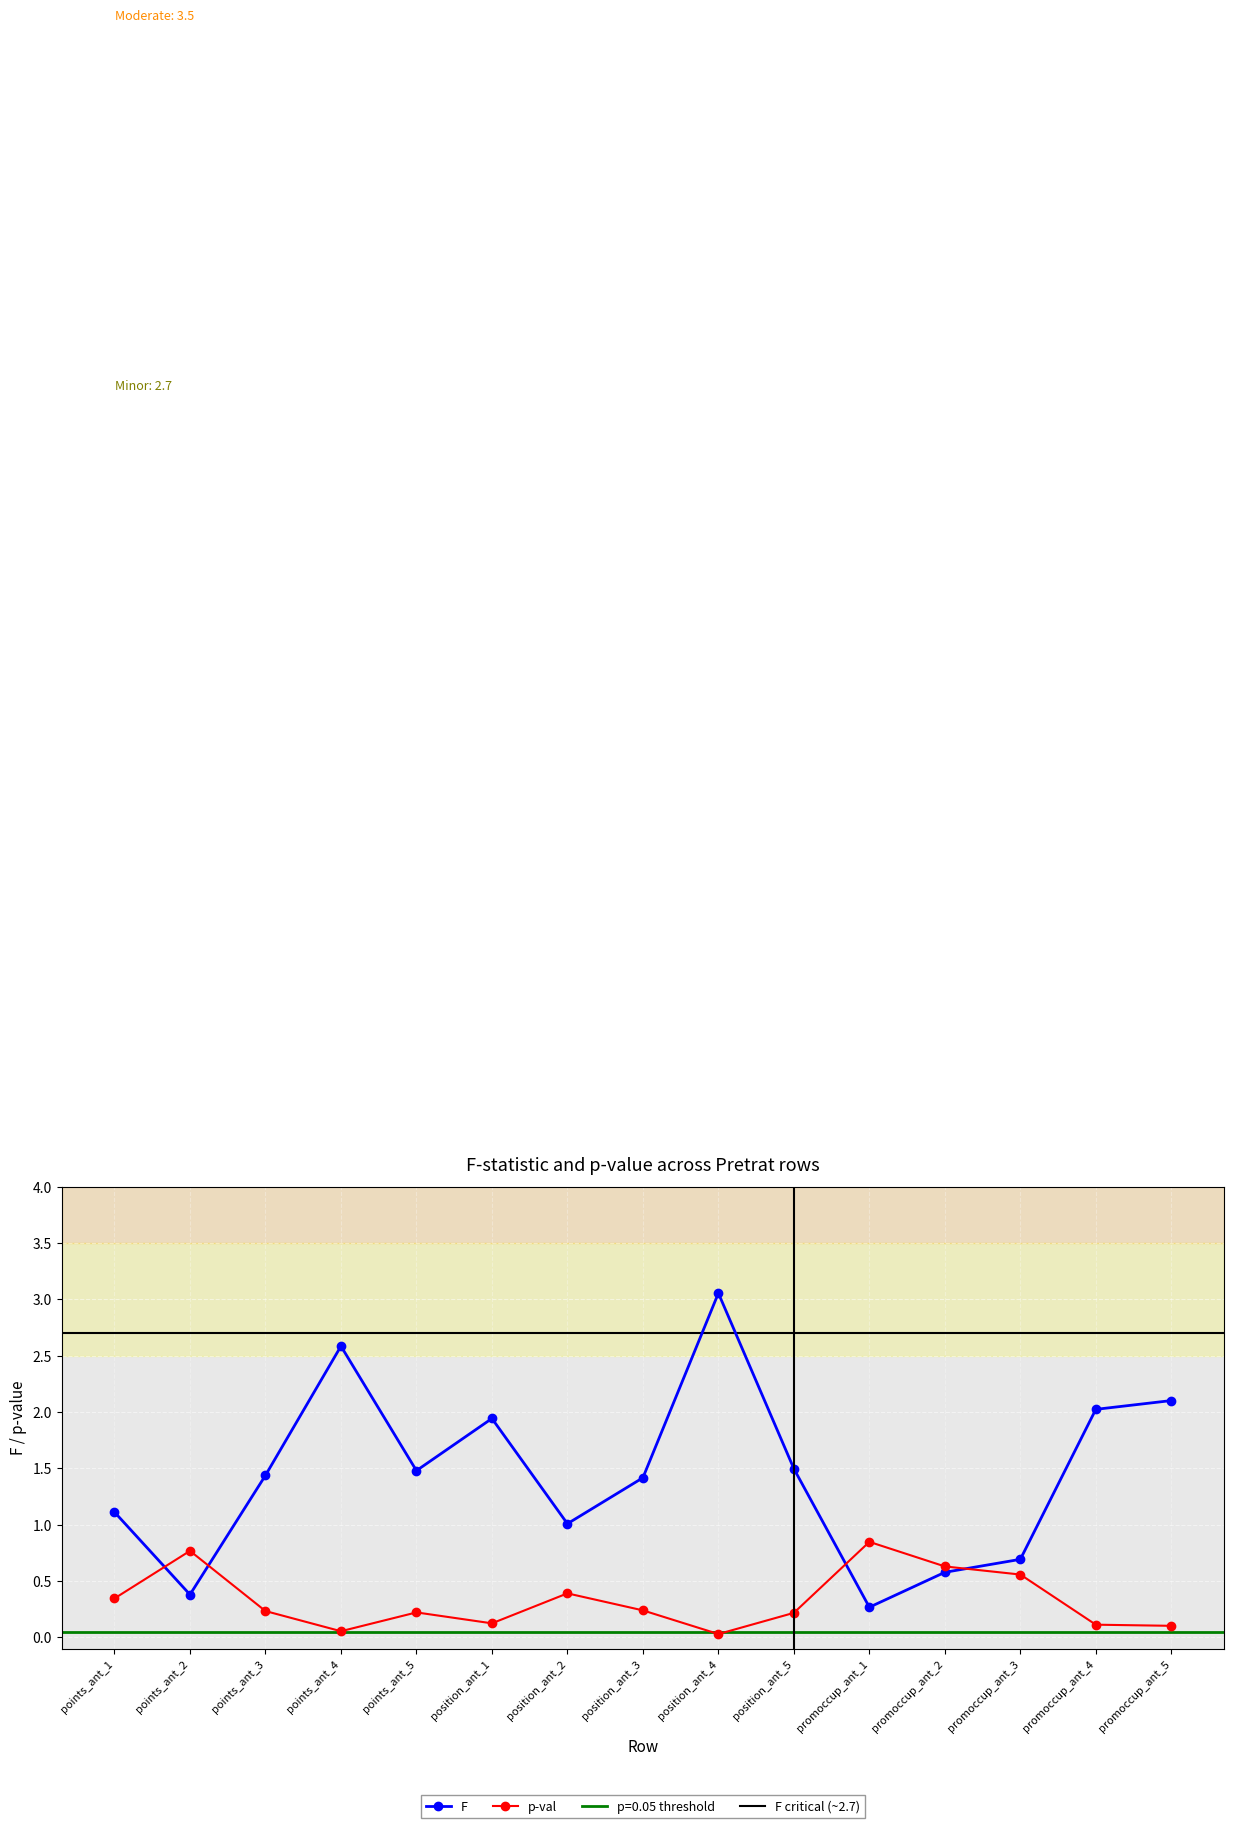

What is the maximum value for F?

3.1